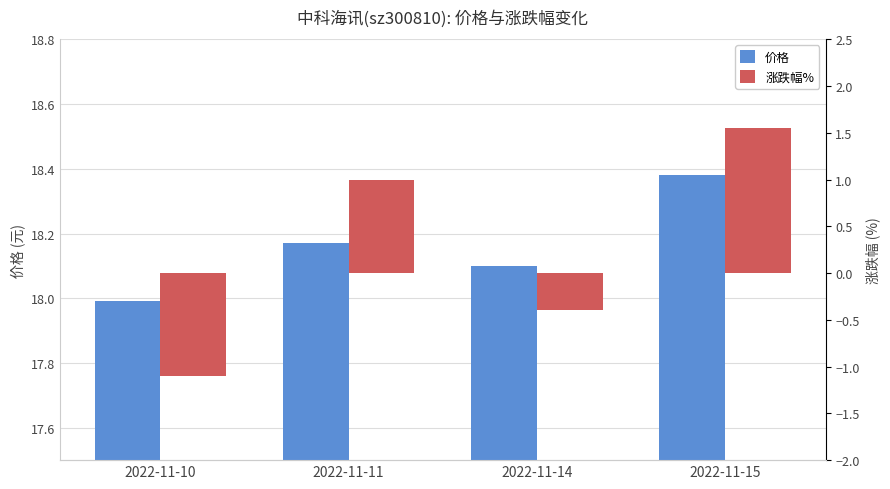

What is the difference between the 价格 values at 2022-11-14 and 2022-11-11?

0.1